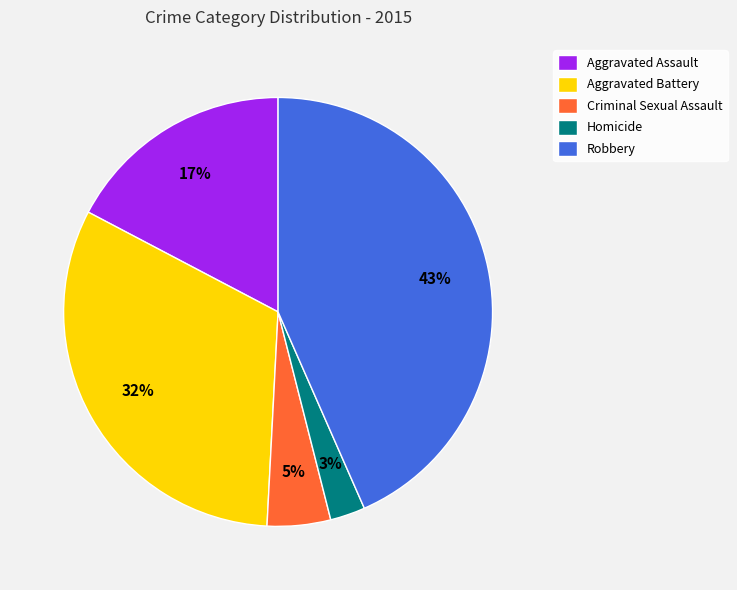

Count the number of slices in the pie.

5